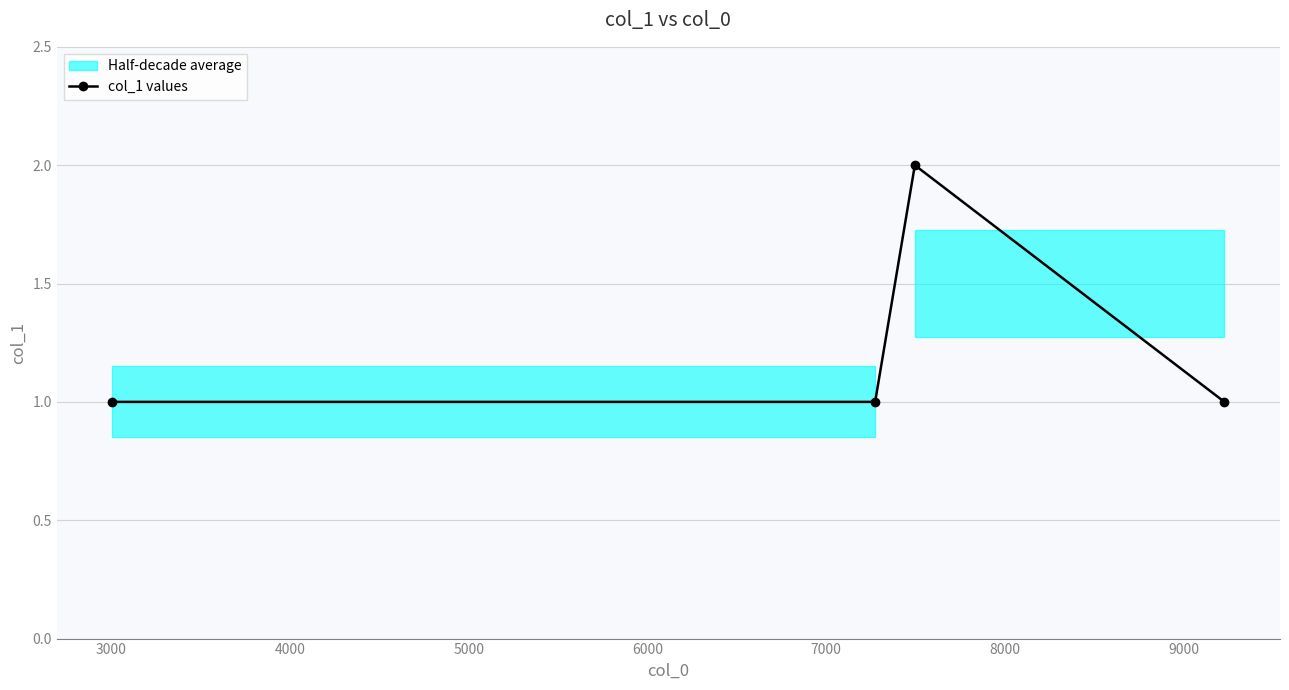

Is this an area chart (filled region under the line)?

No